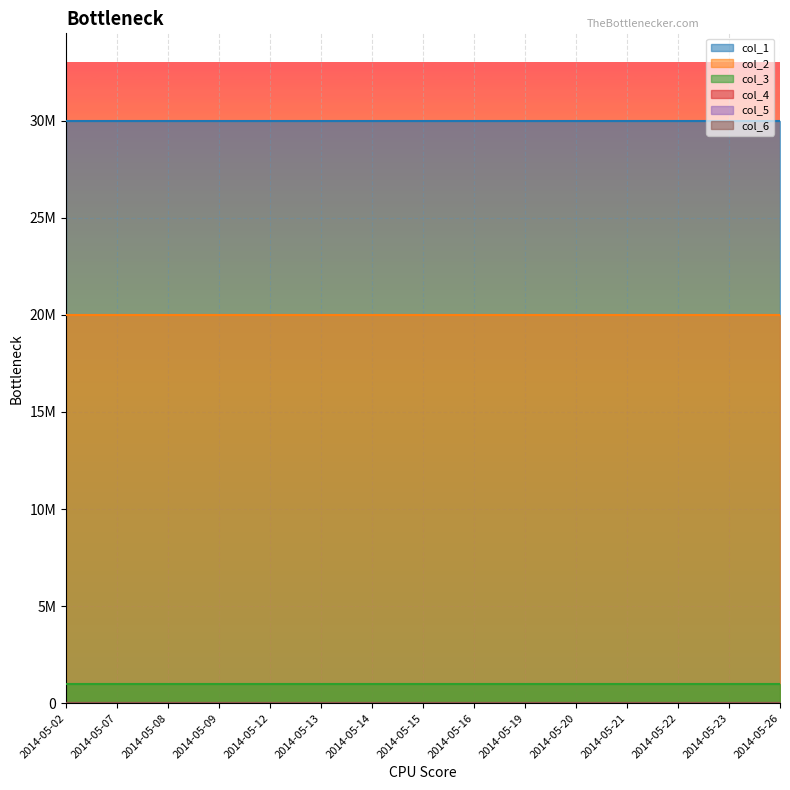

What is the value of the col_5 point at the 12th from the left?

2